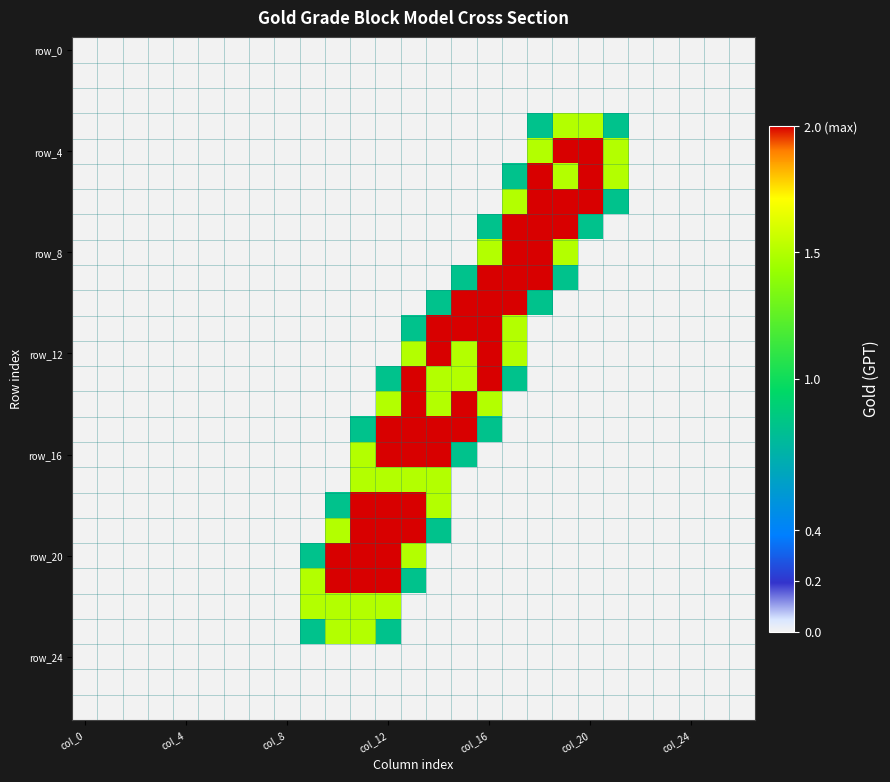

Which series has the widest spread of values?

row_4